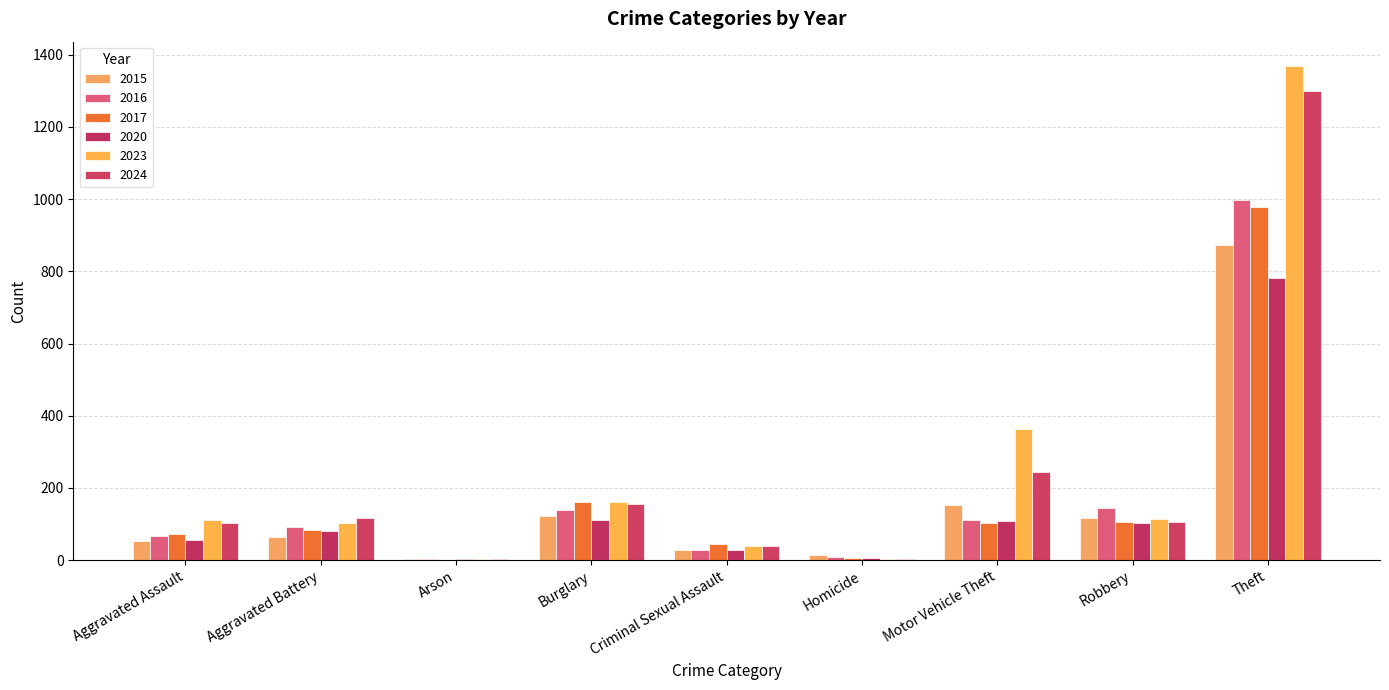

How many groups of bars are there?

9